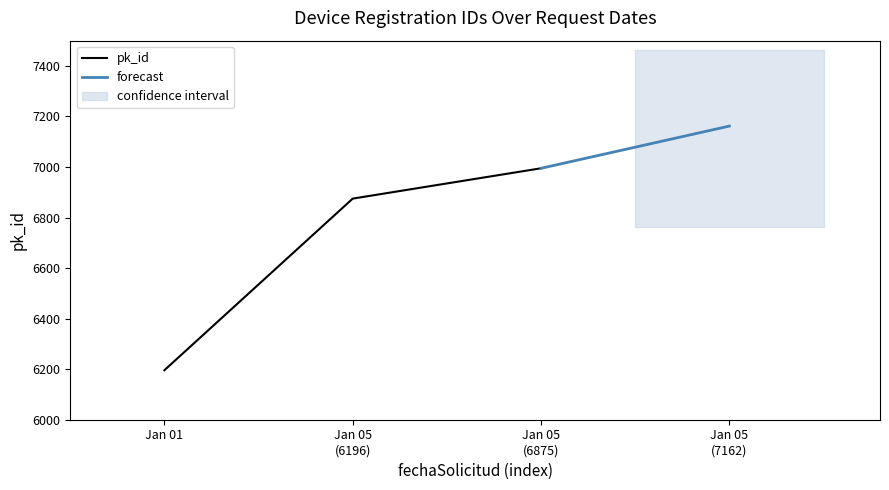

Which category has the highest value across all series?

2022-01-05